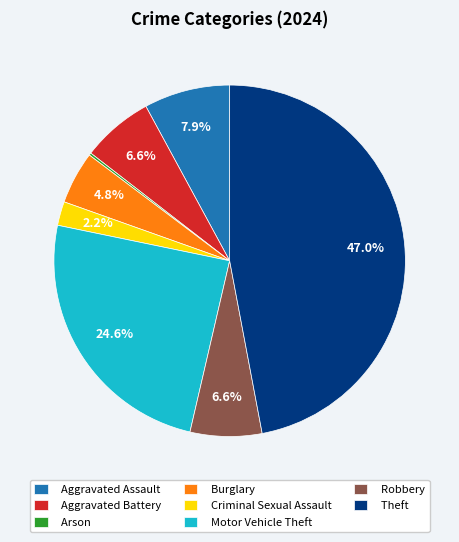

What percentage is the Theft slice, to the nearest percent?

47%